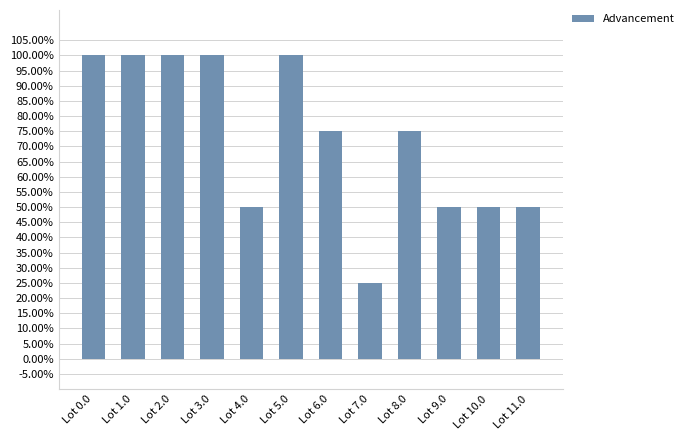

What is the maximum value shown in the chart?

1.0